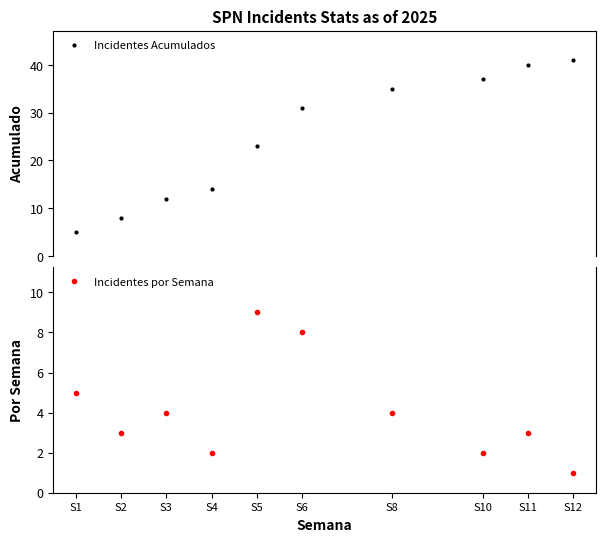

The Incidentes por Semana series shows 1 at S3. True or false?

False